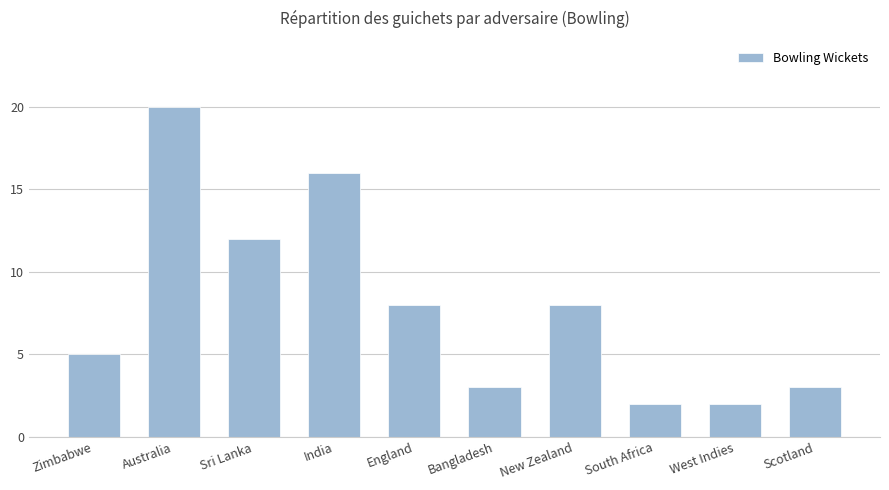

What is the label of the 1st bar from the right?

Scotland